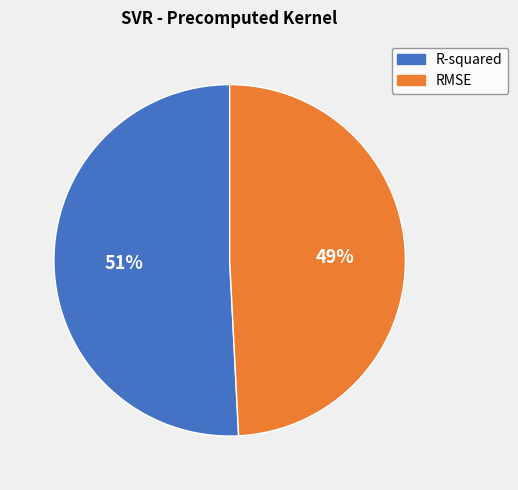

True or false: R-squared accounts for 51% of the total.

True